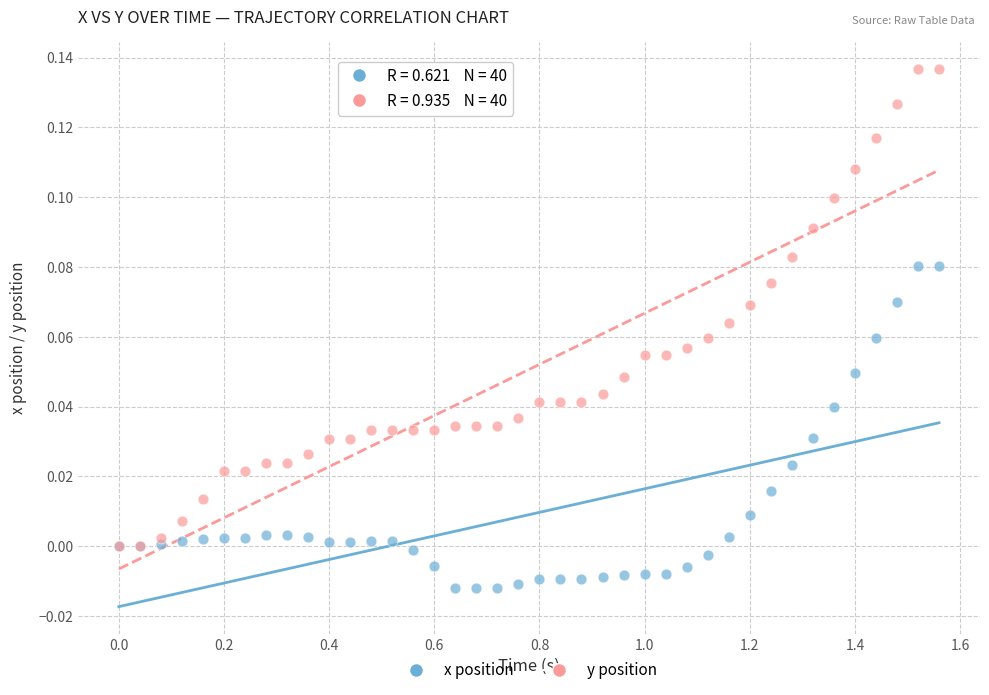

Which series has the widest spread of Y values?

y position